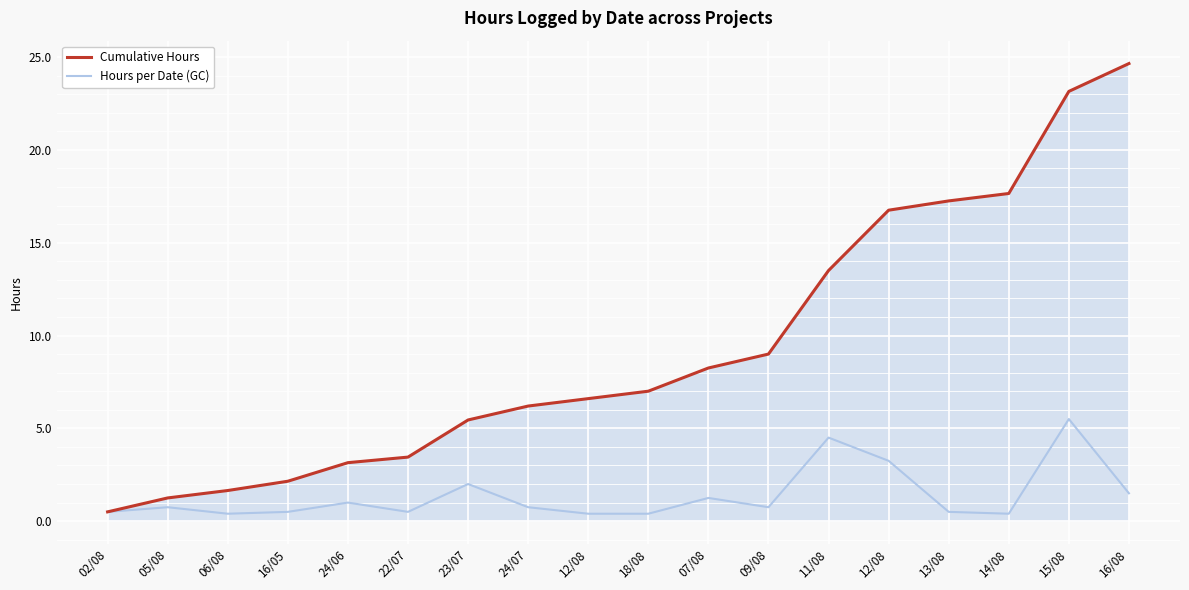

Rank the series at 05/08 from highest to lowest value.

Cumulative Hours, Hours per Date (GC)